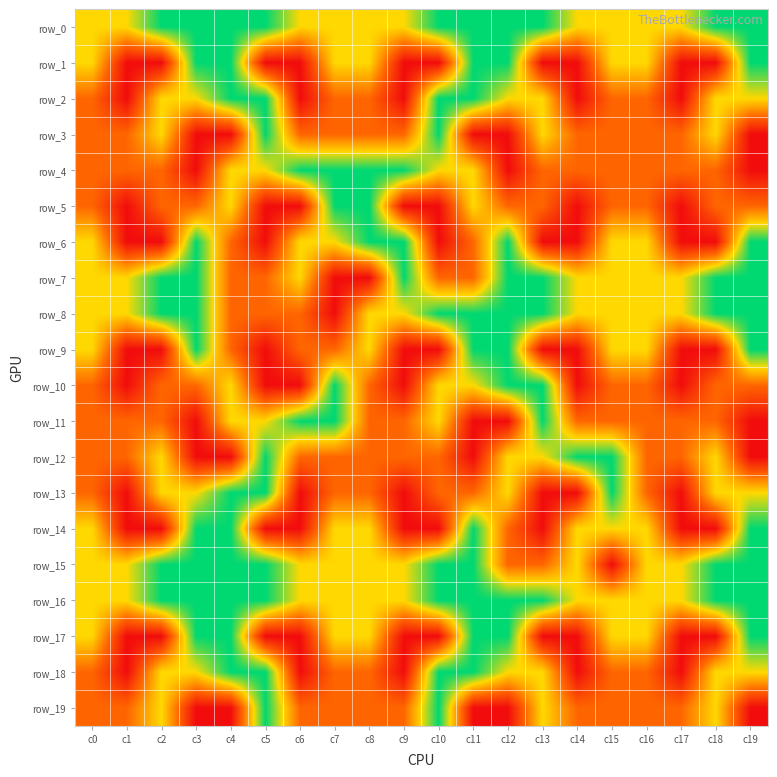

What is the sum of the row_11 values at c12 and c1?

3